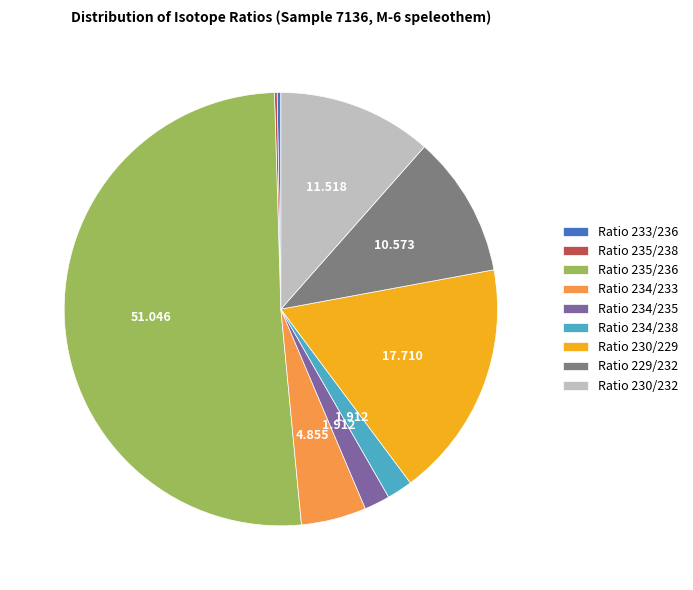

True or false: Ratio 230/229 accounts for 24% of the total.

False